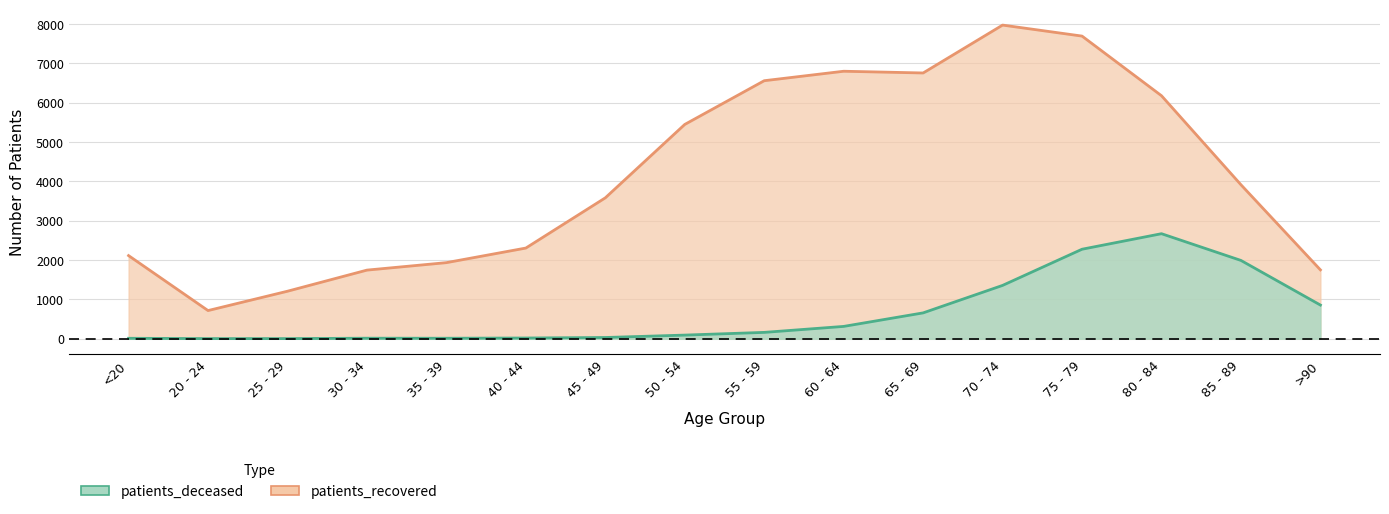

At which label is patients_recovered closest to 4346?

85 - 89